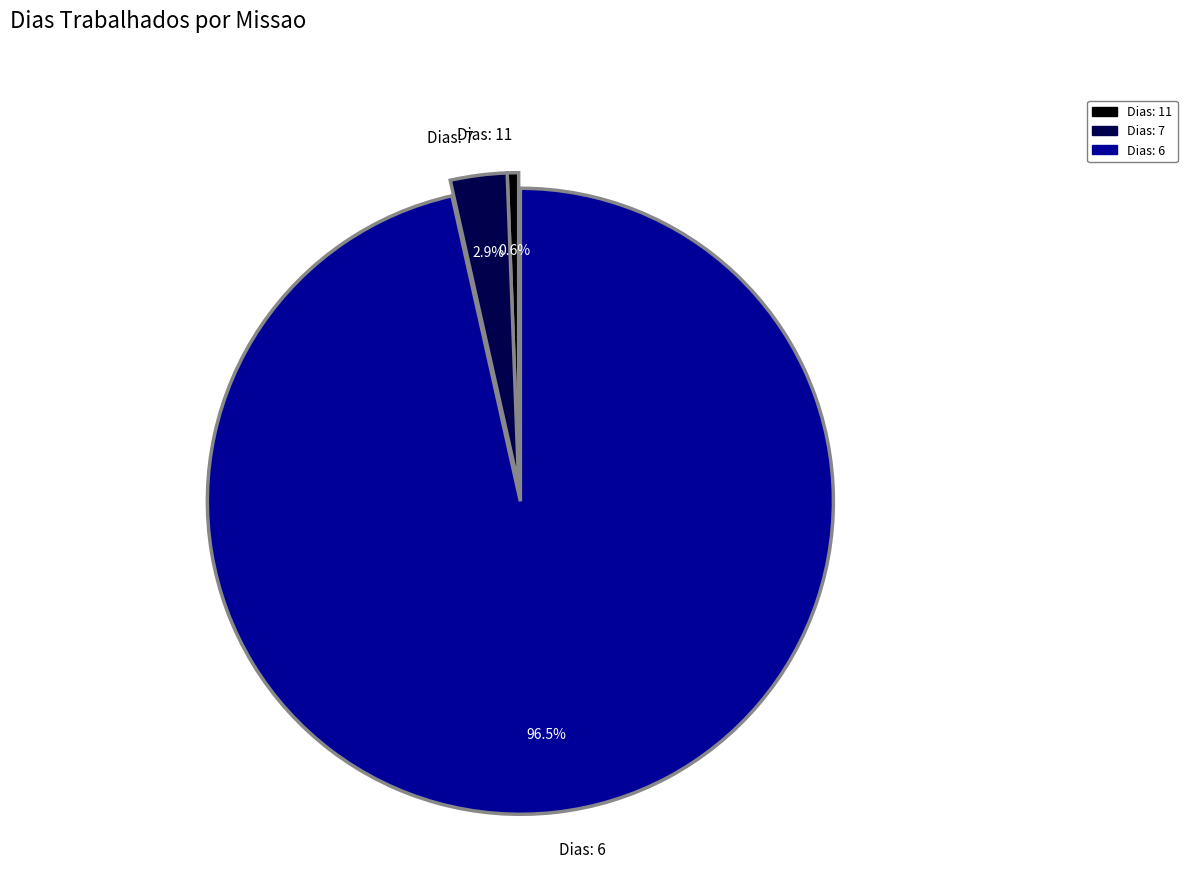

Does any single category account for the majority?

Yes